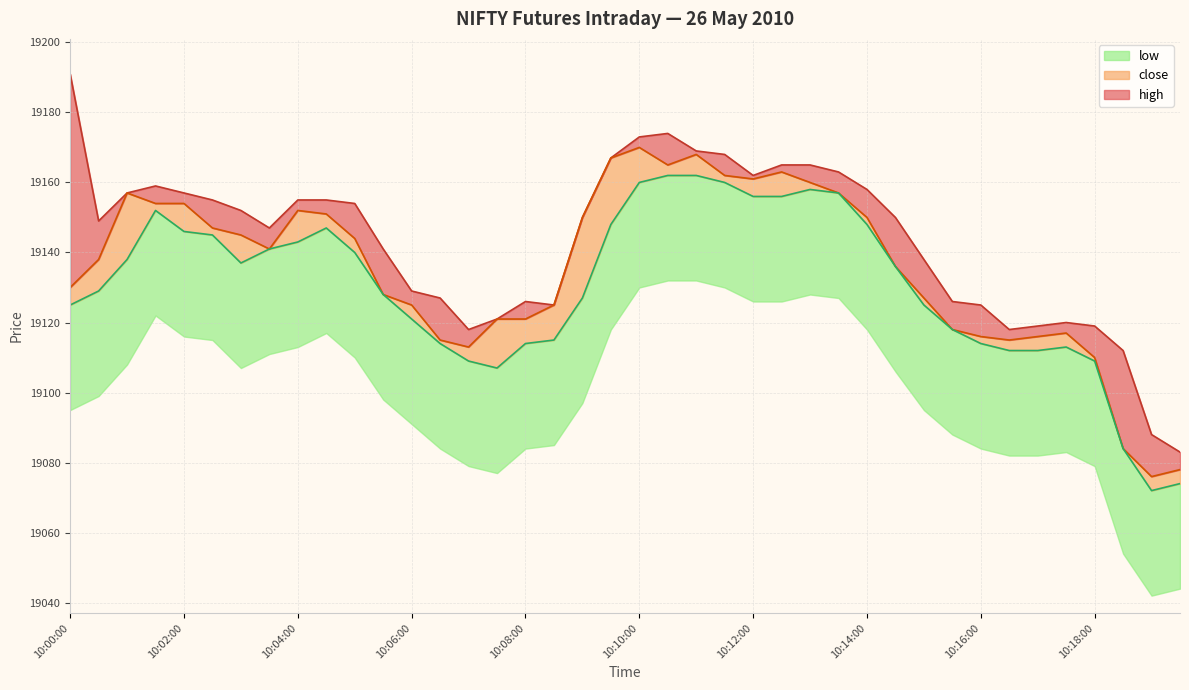

Which series has the largest total across all categories?

high